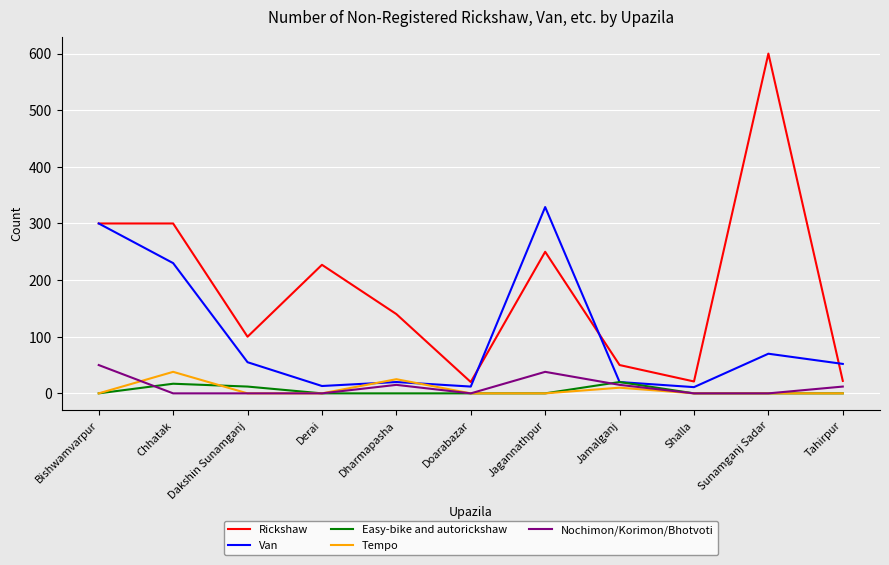

What is the maximum value for Nochimon/Korimon/Bhotvoti?

50